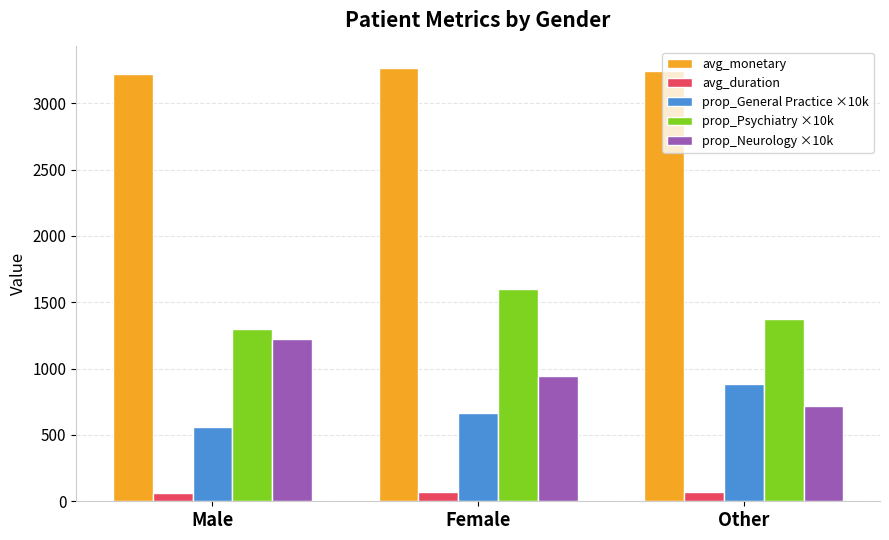

What is the difference between the avg_monetary values at Male and Female?

45.8